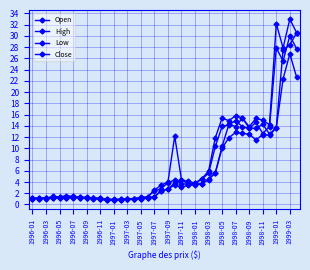

At how many categories does at least one series exceed 1?

37